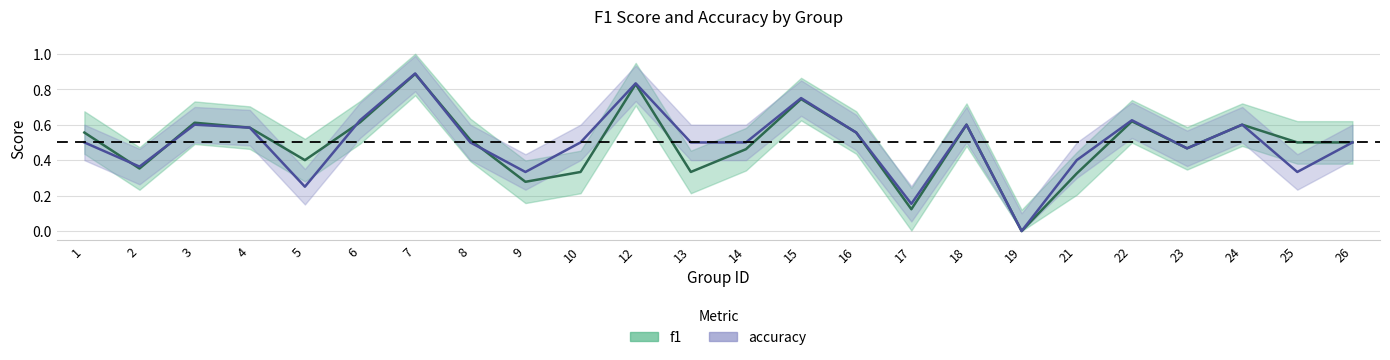

Where is the first local minimum for accuracy?

2